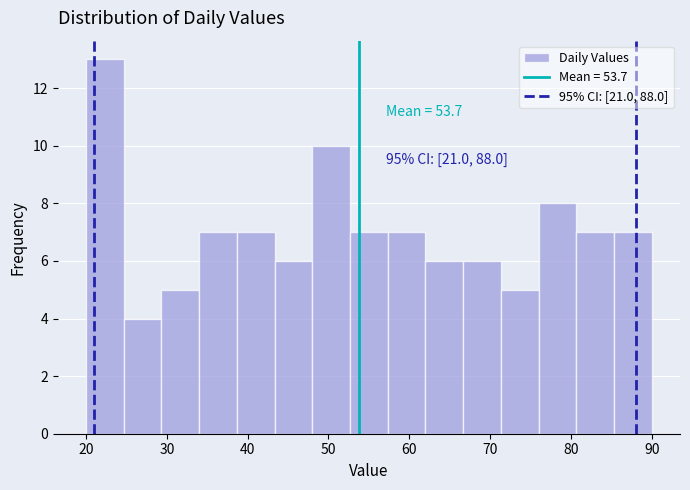

Over which range of the x-axis is the bar tallest?

20 to 25